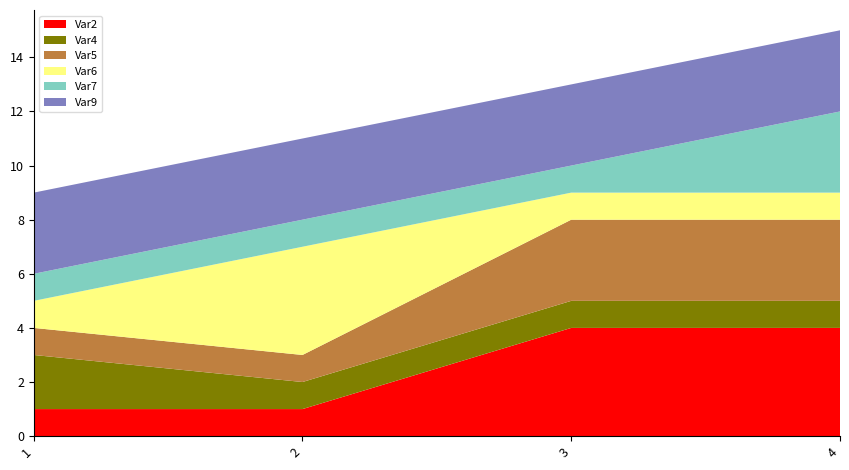

Reading left to right, list all the values displayed in this chart.

Var2: 1=1	2=1	3=4	4=4
Var4: 1=2	2=1	3=1	4=1
Var5: 1=1	2=1	3=3	4=3
Var6: 1=1	2=4	3=1	4=1
Var7: 1=1	2=1	3=1	4=3
Var9: 1=3	2=3	3=3	4=3